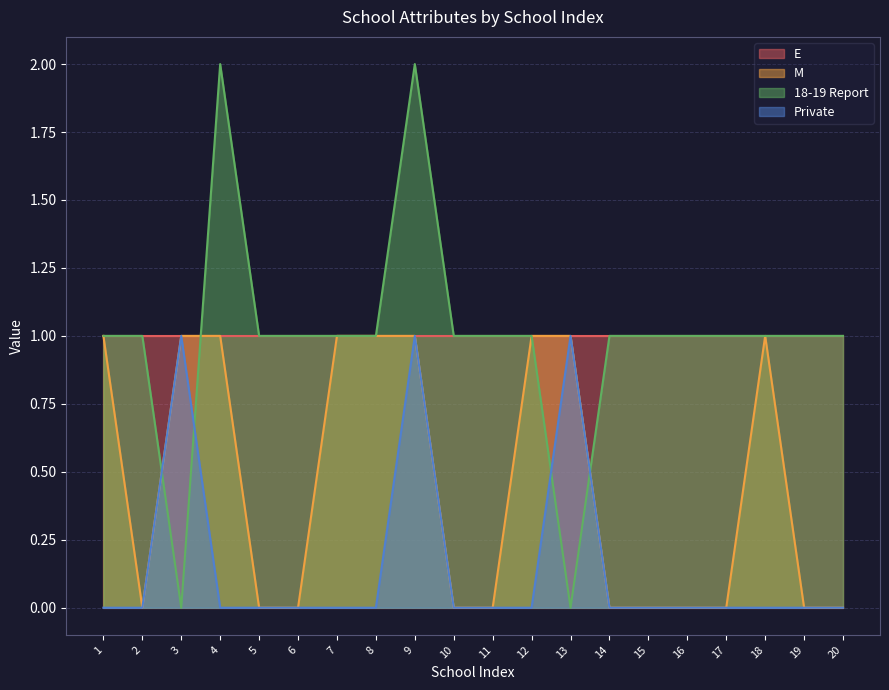

What is the total value across all series at 9?

5